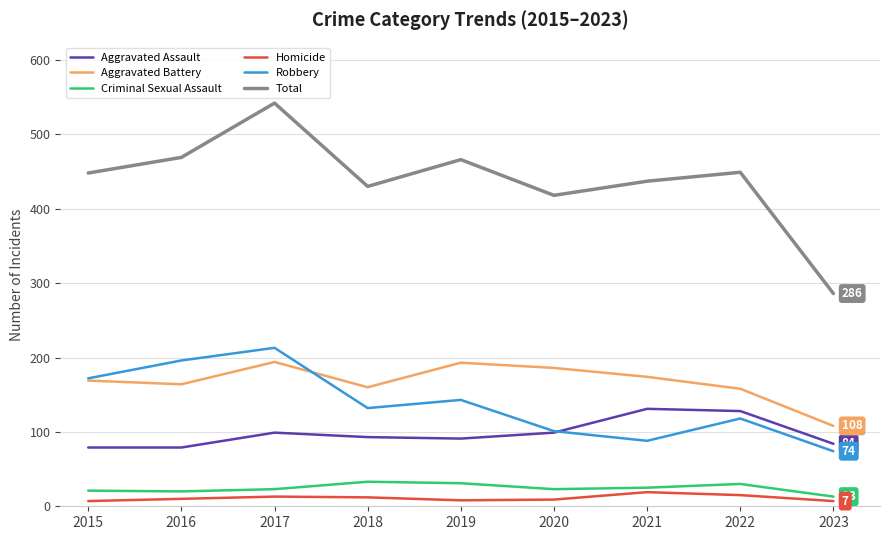

The value of Total at 2022 is 197. True or false?

False